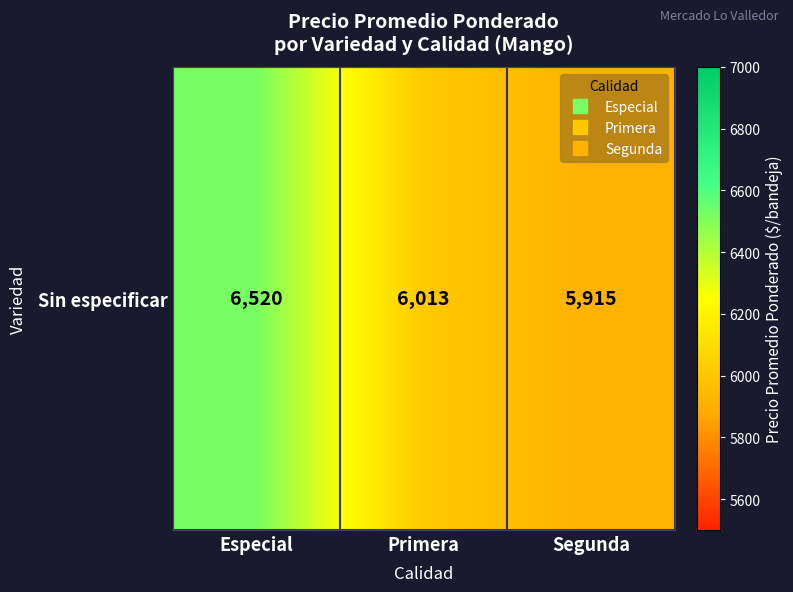

How many values are between 5915 and 6520?

3